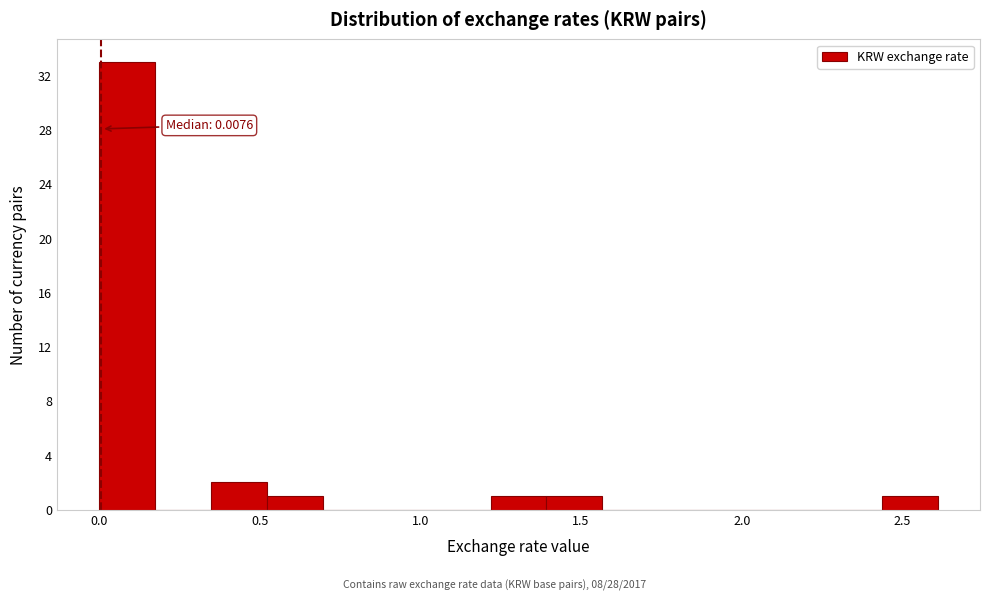

Around what value on the x-axis is the tallest bar? Give the approximate position of its centre, as read against the axis.

0.10